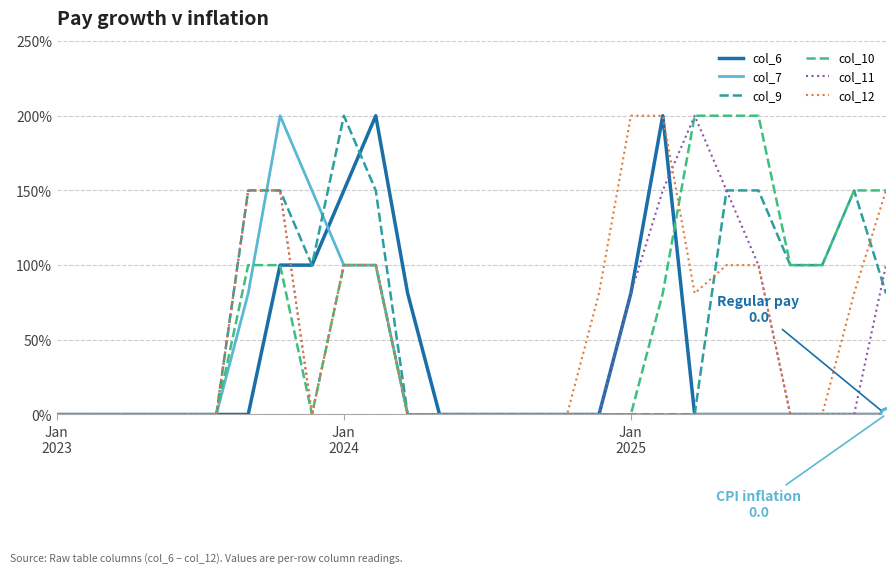

What is the maximum value for col_10?

2.0